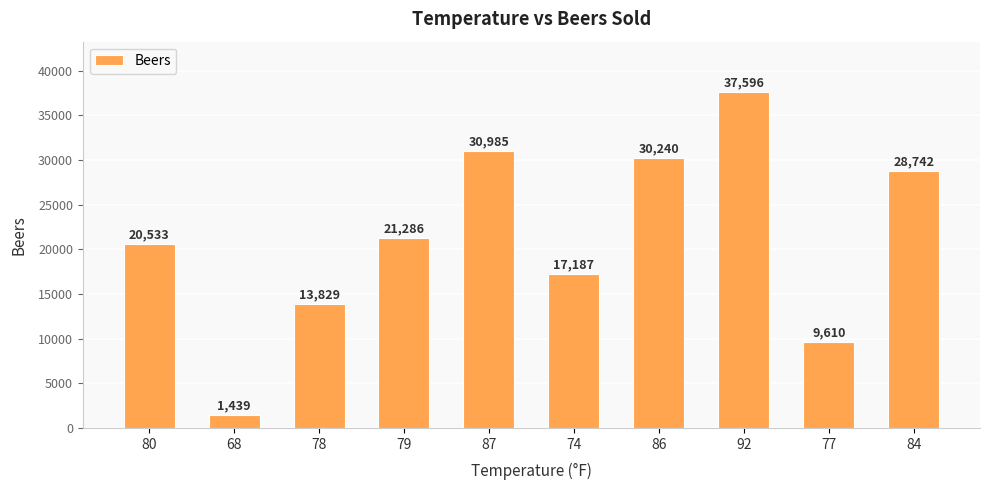

What is the label of the 7th bar from the right?

79